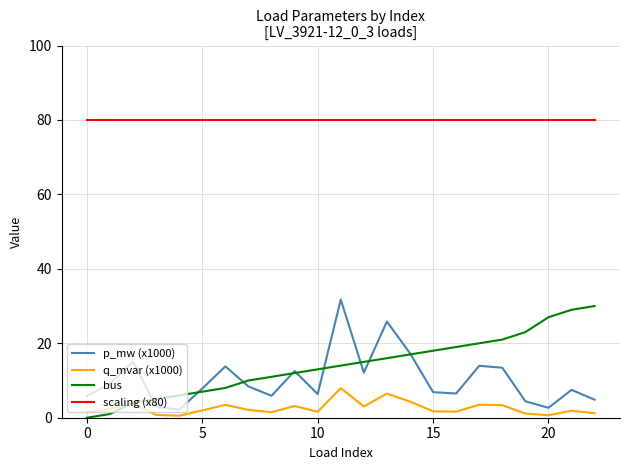

What is the greatest value displayed?

80.0